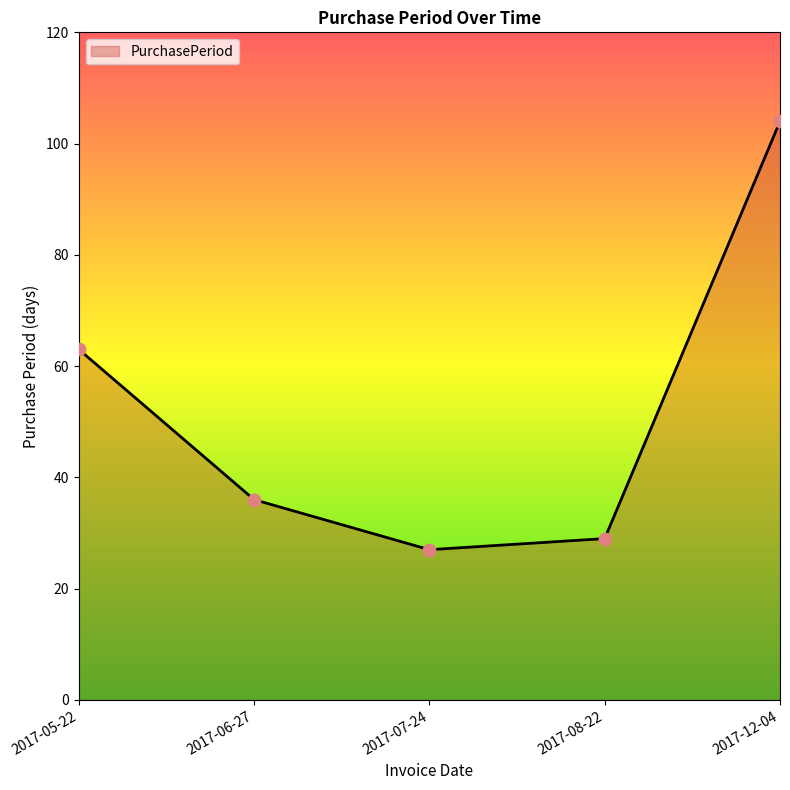

Which has a higher value, 2017-08-22 or 2017-12-04?

2017-12-04